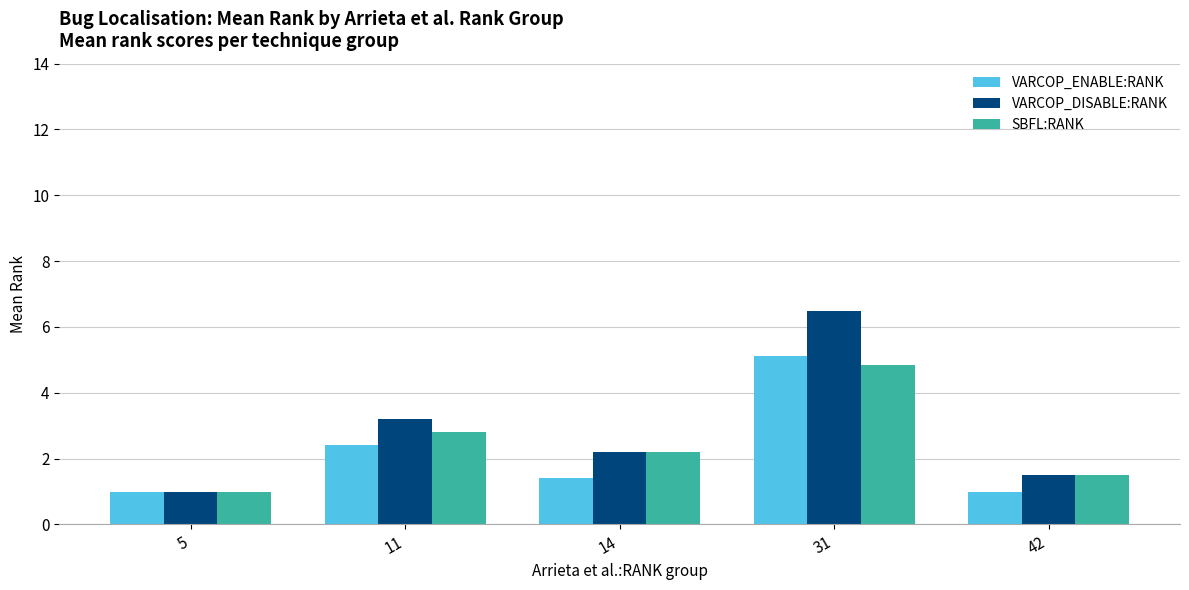

How many categories are shown in the chart?

5